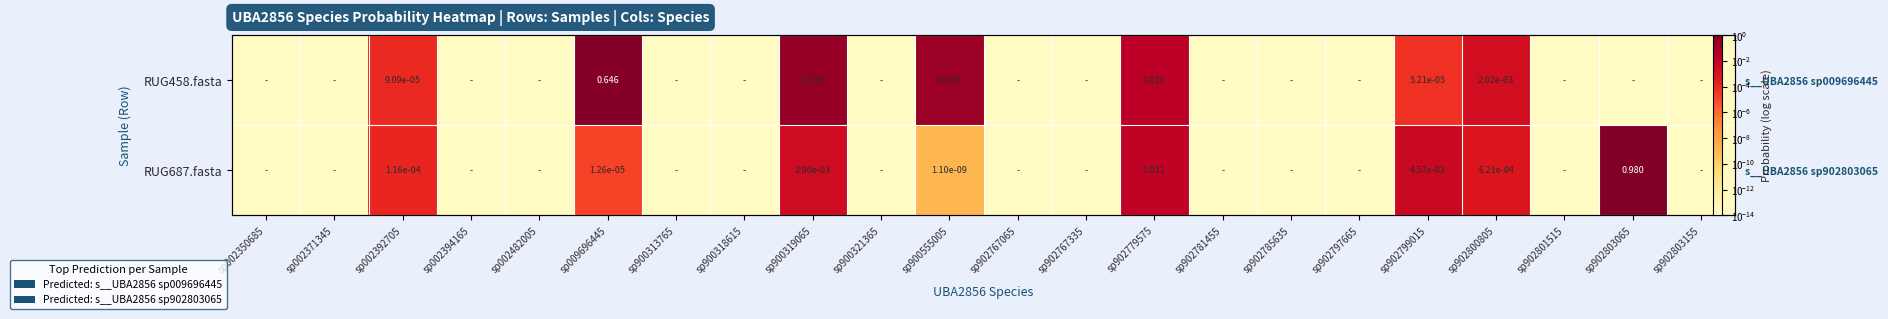

How many data points does each series have?

22